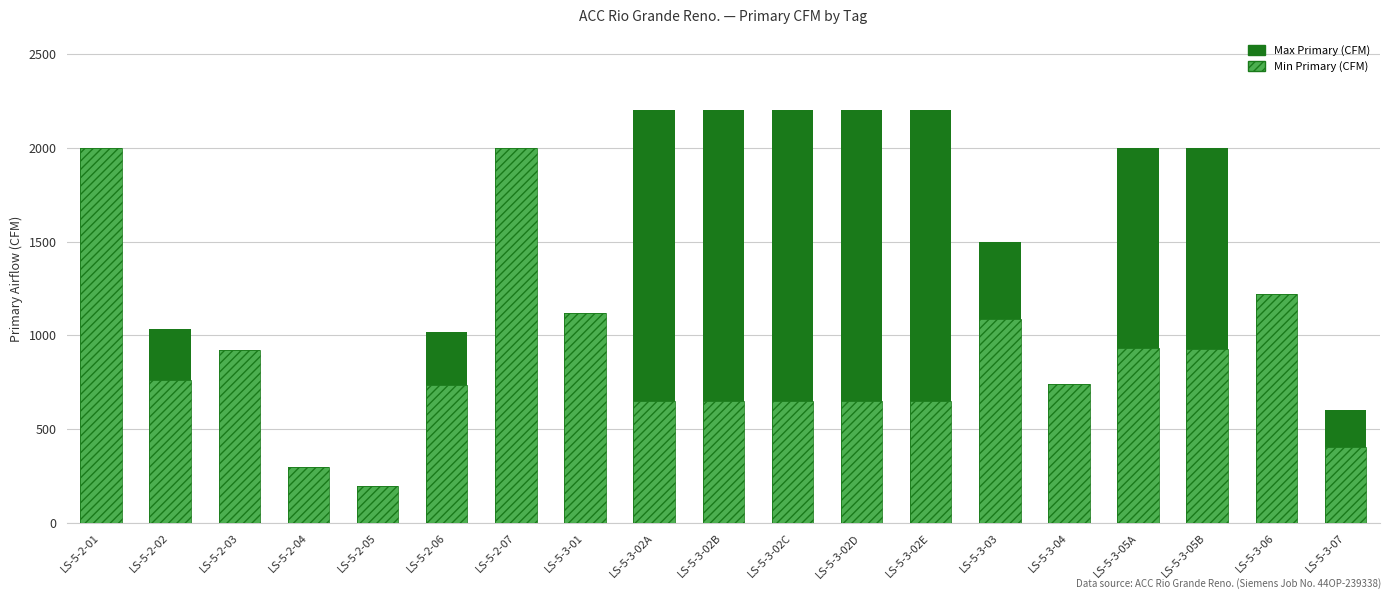

What is the label of the 16th bar from the right?

LS-5-2-04